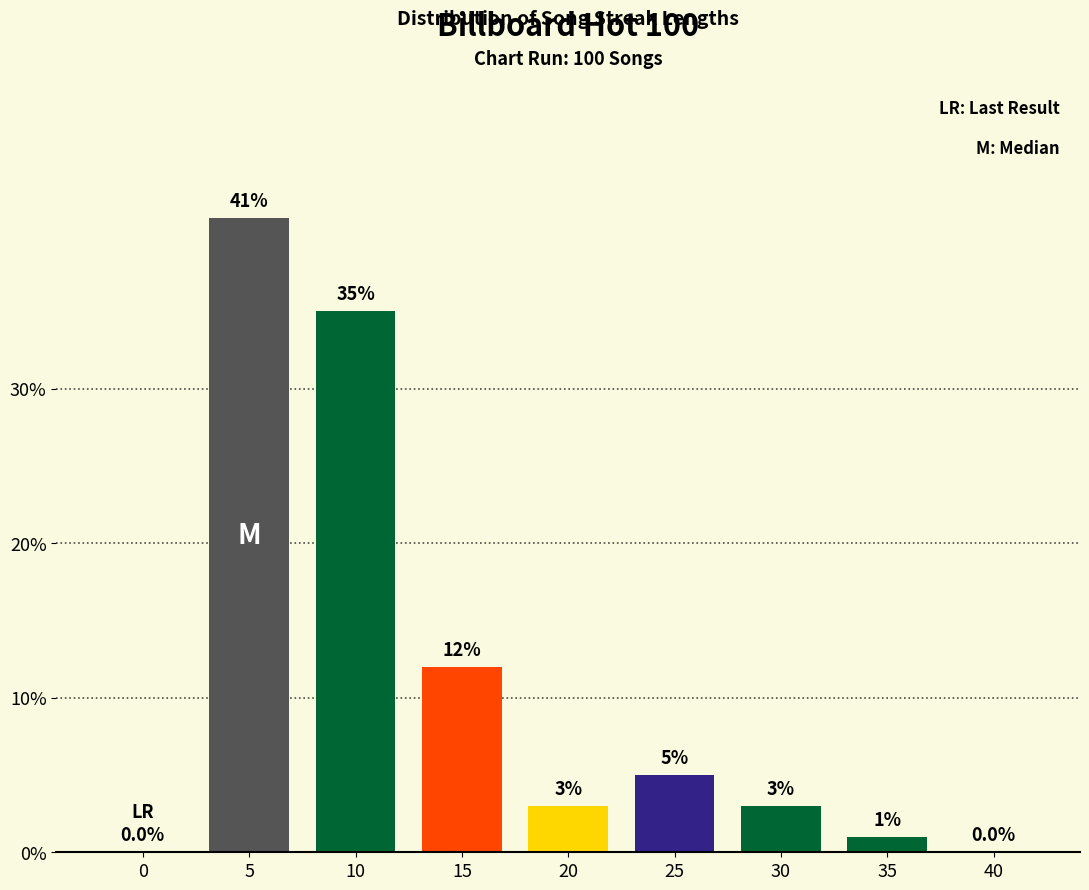

Reading left to right, list all the values displayed in this chart.

0=0	5=41	10=35	15=12	20=3	25=5	30=3	35=1	40=0